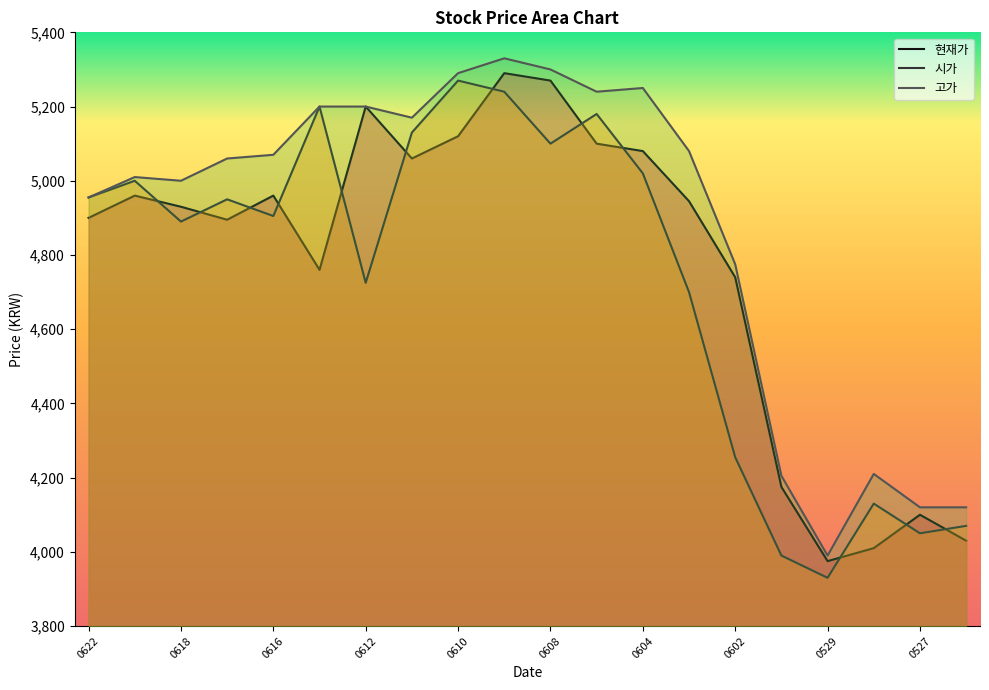

What is the sum of all 현재가 values?

95500